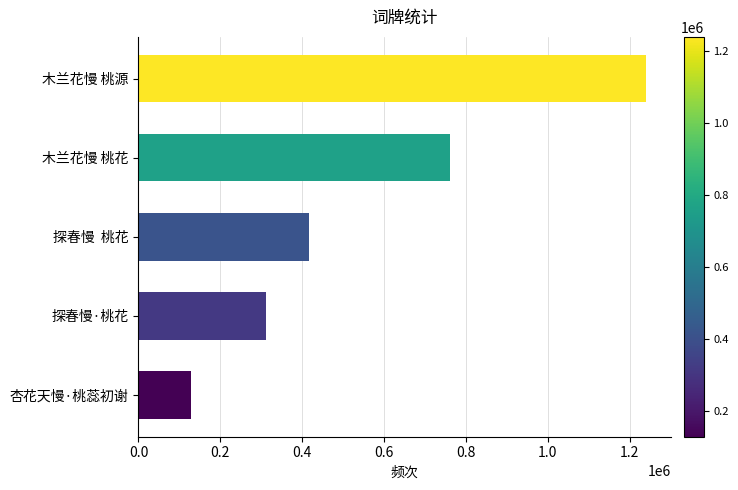

What is the average value?

571282